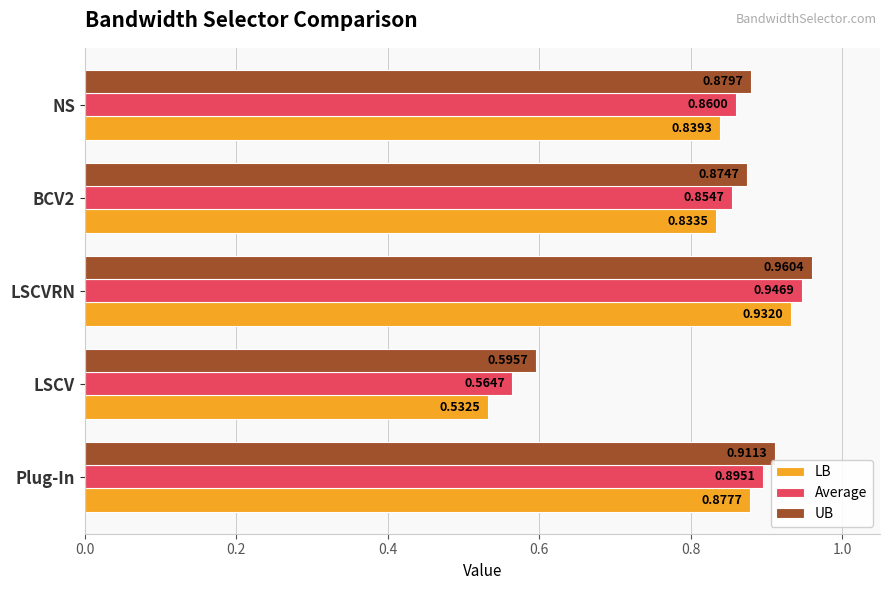

What are all the series names shown in the legend?

LB, Average, UB